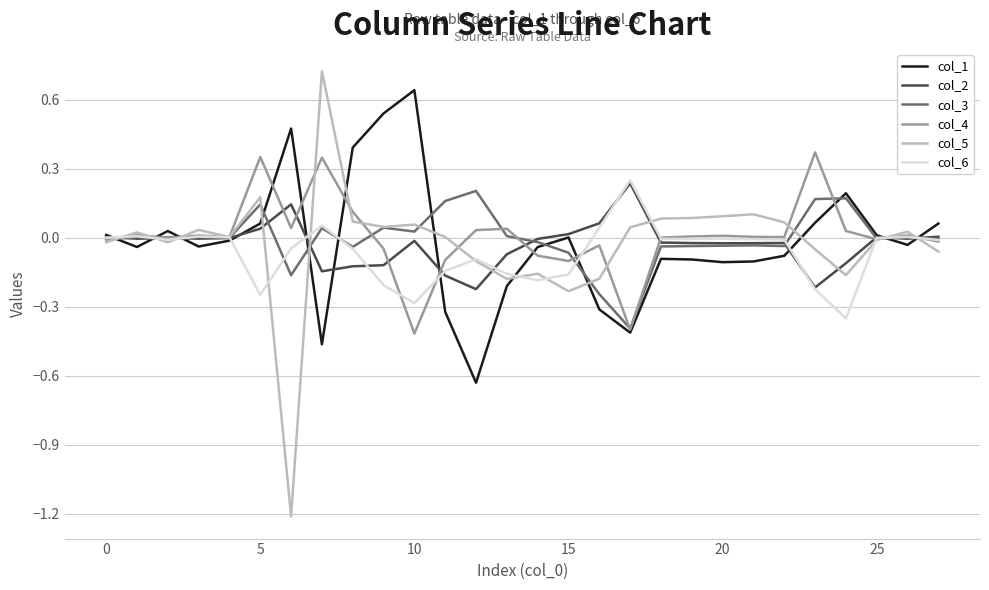

Which series has the widest spread of values?

col_5